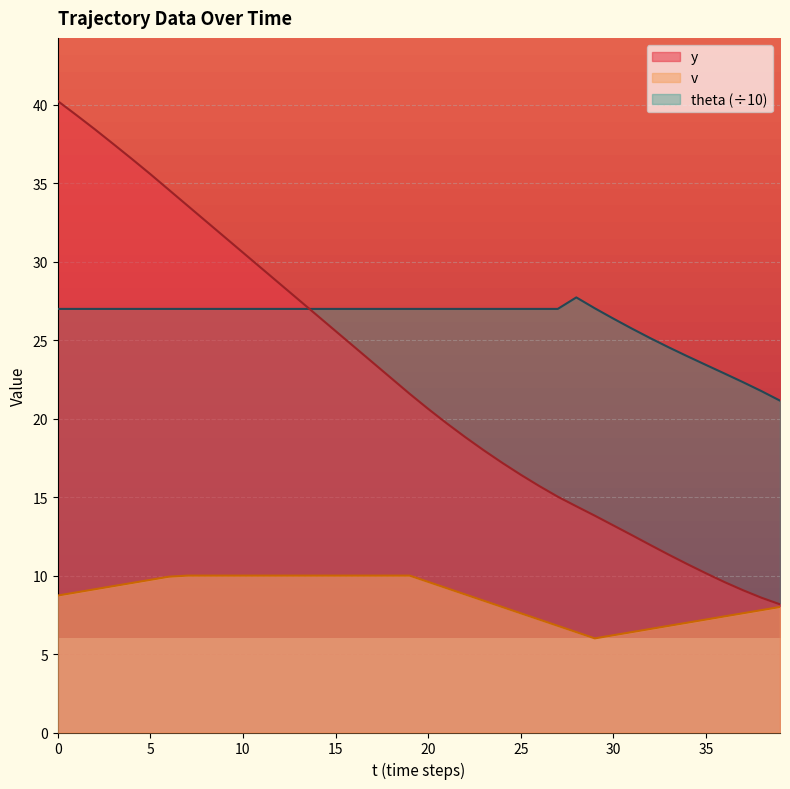

Where is v nearest to the value 8?

24